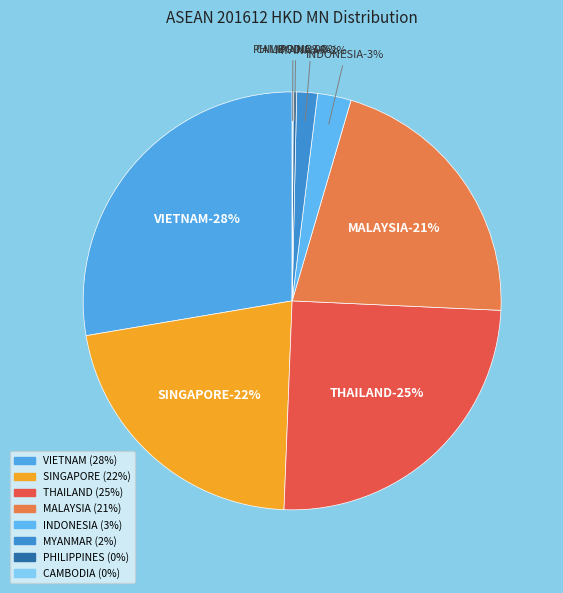

What percentage is the MALAYSIA slice, to the nearest percent?

21%